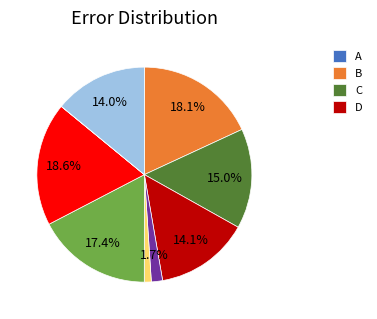

Is there any slice that represents more than half of the pie?

No